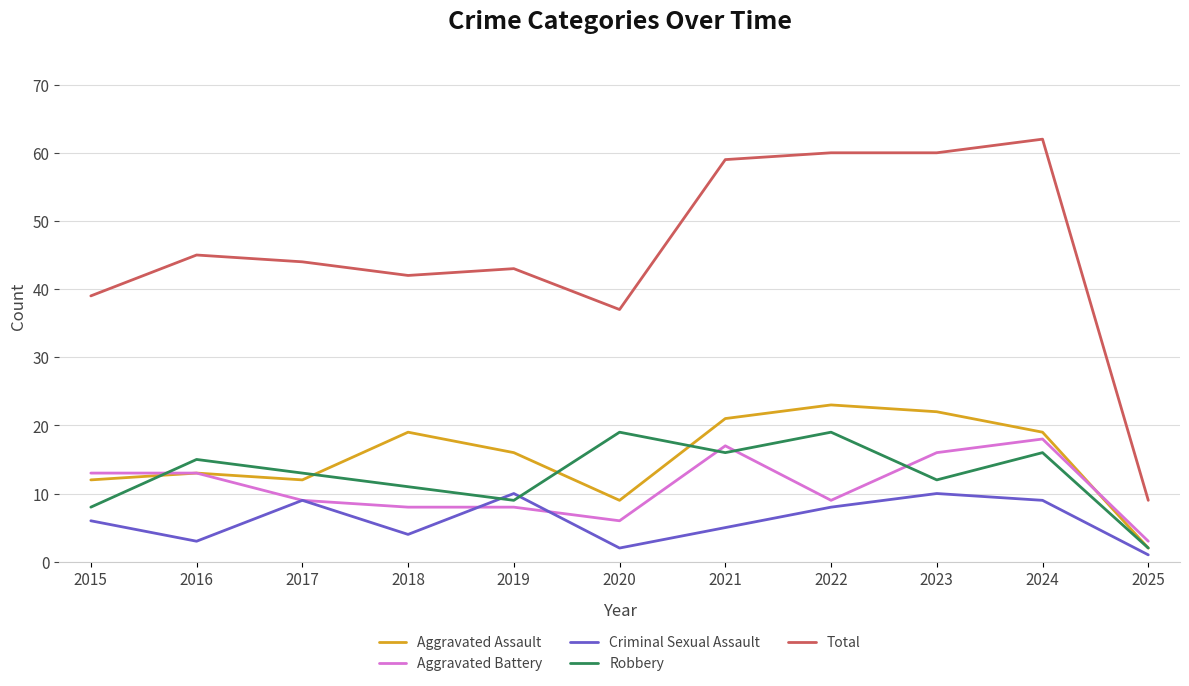

Reading left to right, transcribe all the data shown in this chart.

Aggravated Assault: 12	13	12	19	16	9	21	23	22	19	2
Aggravated Battery: 13	13	9	8	8	6	17	9	16	18	3
Criminal Sexual Assault: 6	3	9	4	10	2	5	8	10	9	1
Robbery: 8	15	13	11	9	19	16	19	12	16	2
Total: 39	45	44	42	43	37	59	60	60	62	9